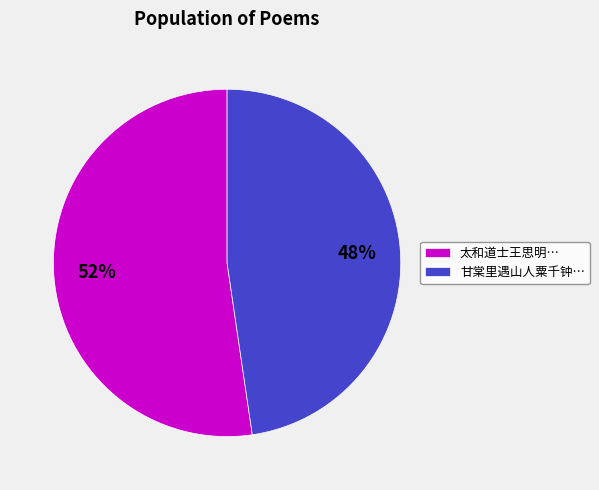

Rank the categories by value from lowest to highest.

甘棠里遇山人粟千钟…, 太和道士王思明…